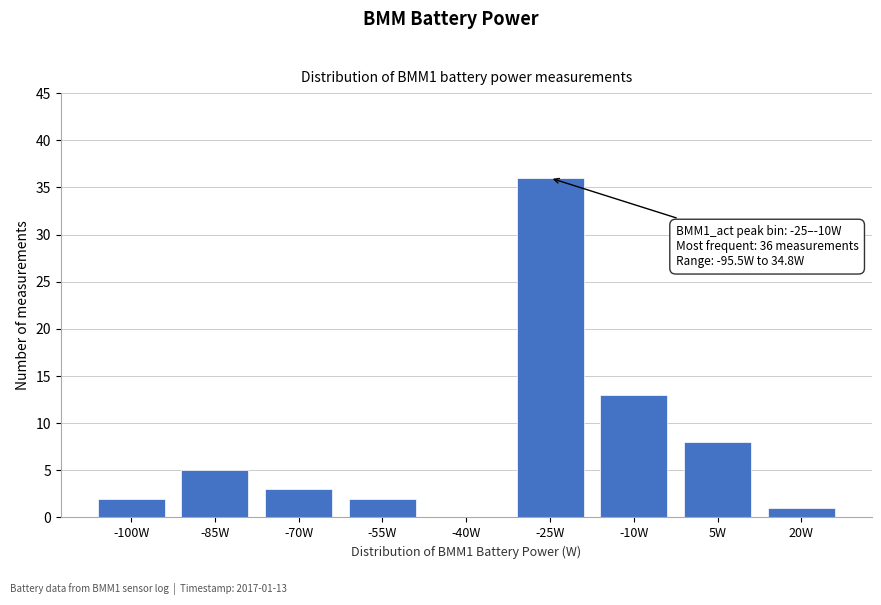

Reading left to right, transcribe all the data shown in this chart.

-100W=2	-85W=5	-70W=3	-55W=2	-40W=0	-25W=36	-10W=13	5W=8	20W=1